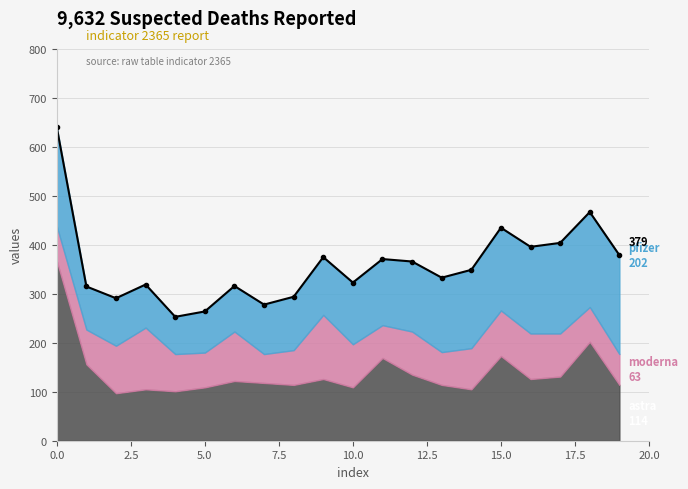

What is the smallest value displayed?

253